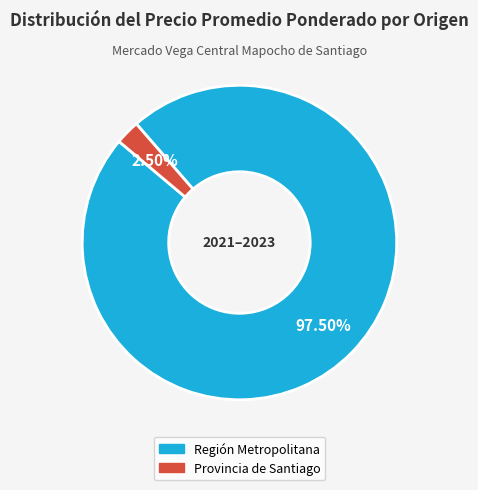

To the nearest percent, what is the average slice percentage?

50%